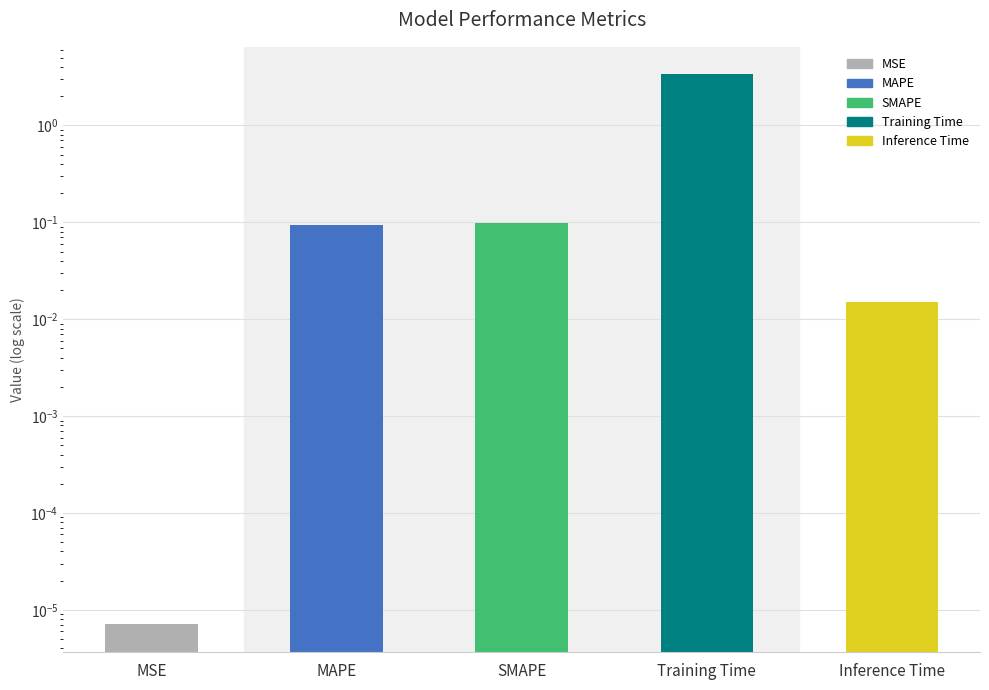

Rank the categories by value from lowest to highest.

MSE, Inference Time, MAPE, SMAPE, Training Time